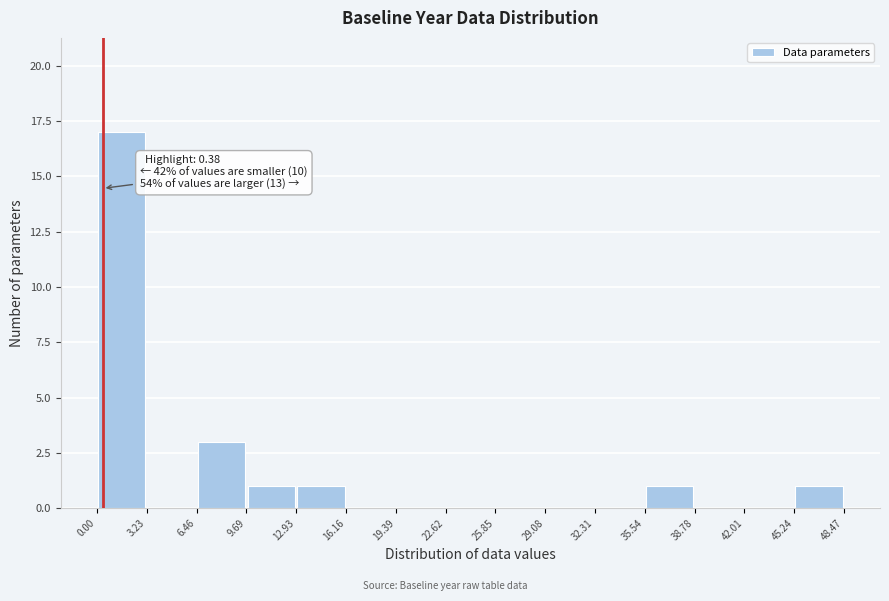

Over which range of the x-axis is the bar tallest?

0.00 to 3.23